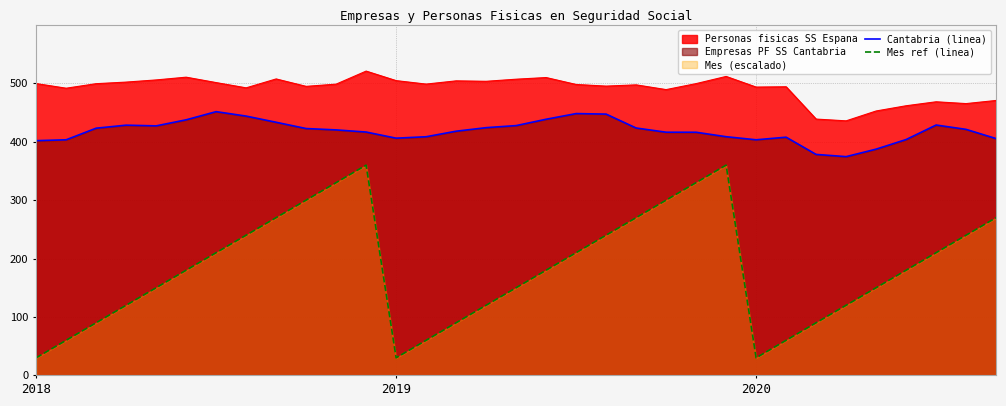

Rank the series by their maximum value, from highest to lowest.

Personas fisicas SS Espana, Cantabria (linea), Mes ref (linea)